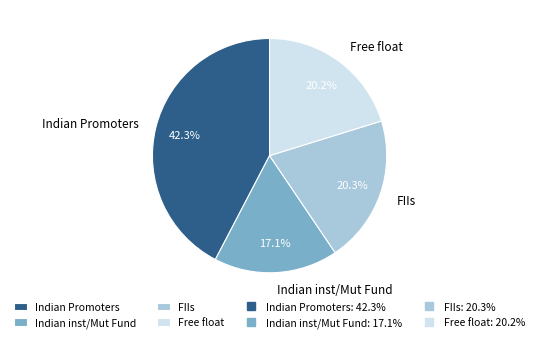

Is it true that Free float is 31% of the pie?

False